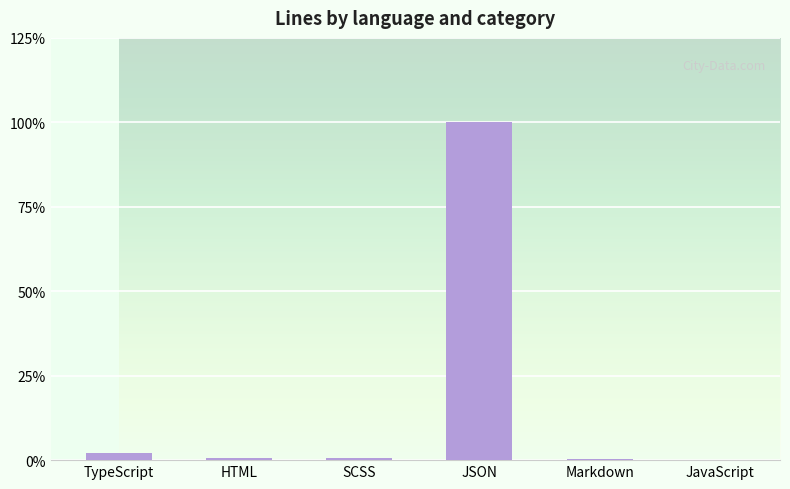

Which label corresponds to the largest value in the chart?

JSON